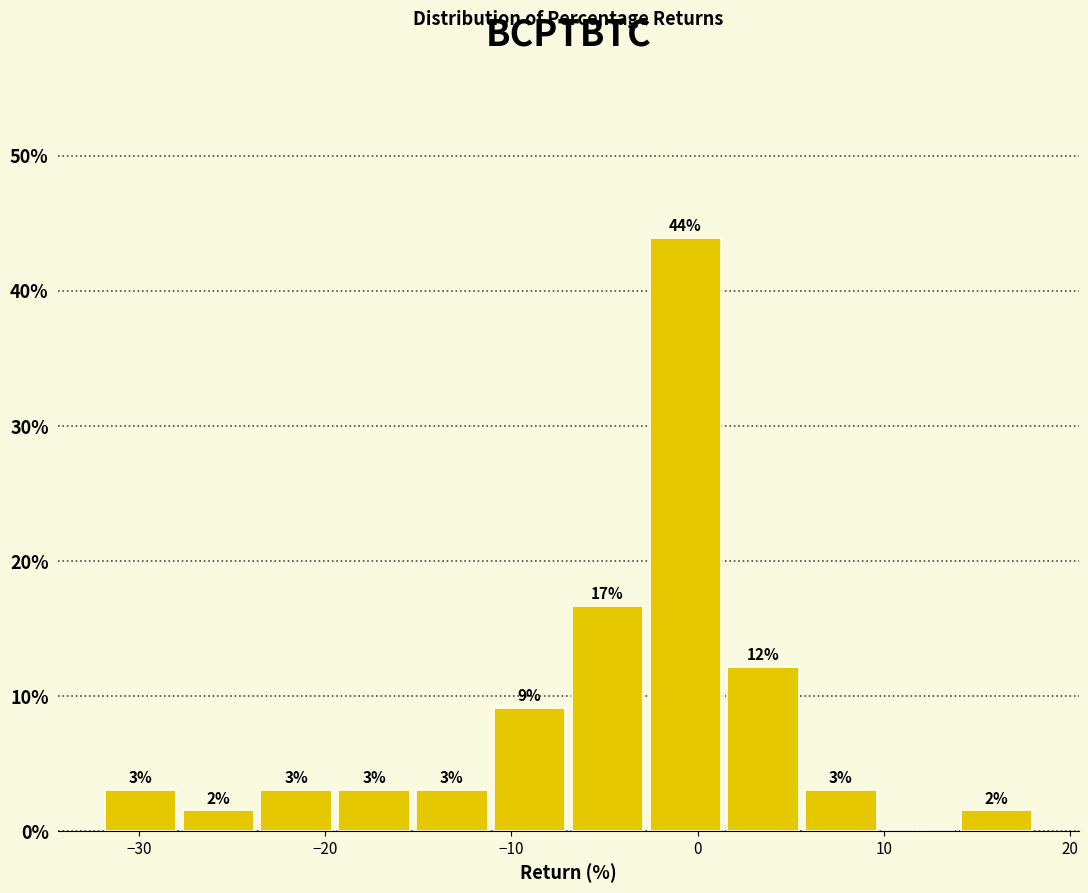

Which range on the x-axis has the tallest bar?

-3 to 1